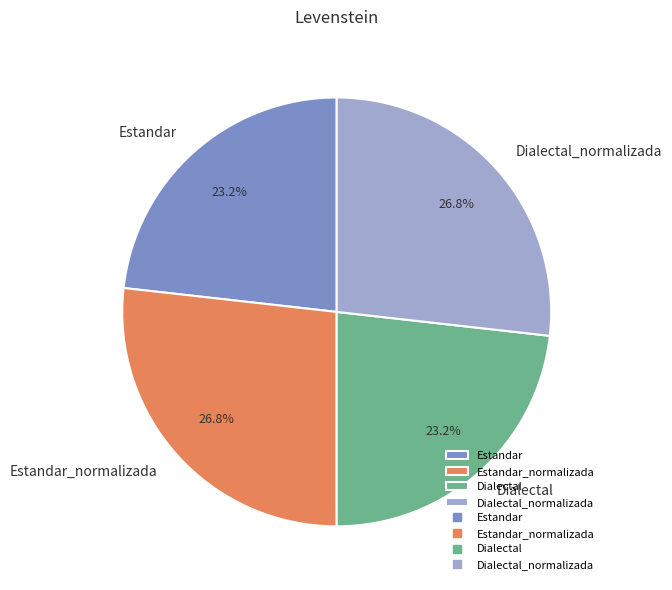

Count the number of slices in the pie.

4